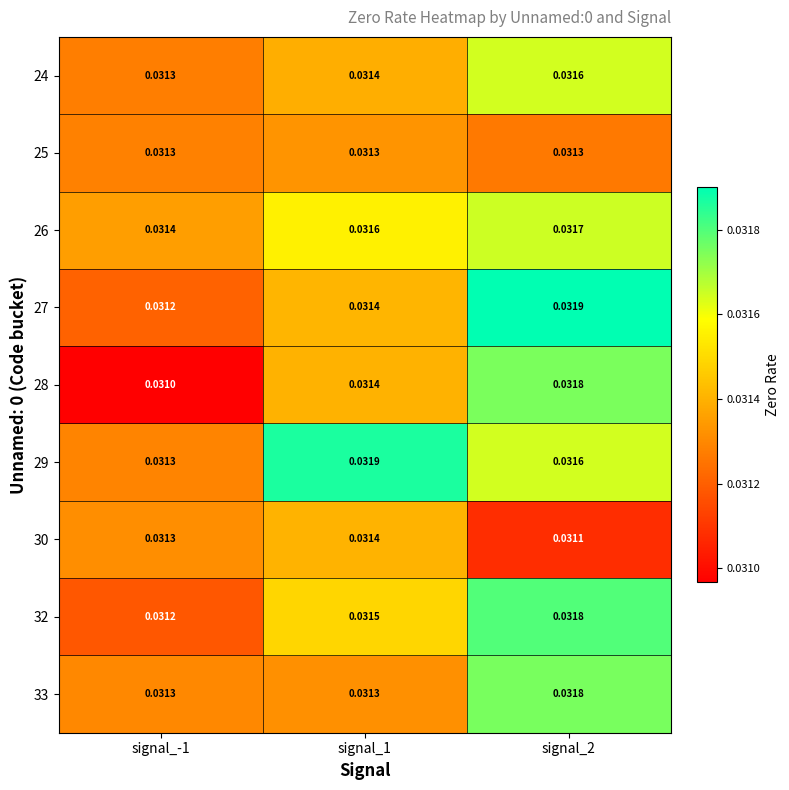

Is the value of 33 at signal_2 greater than the value of 28 at signal_-1?

Yes